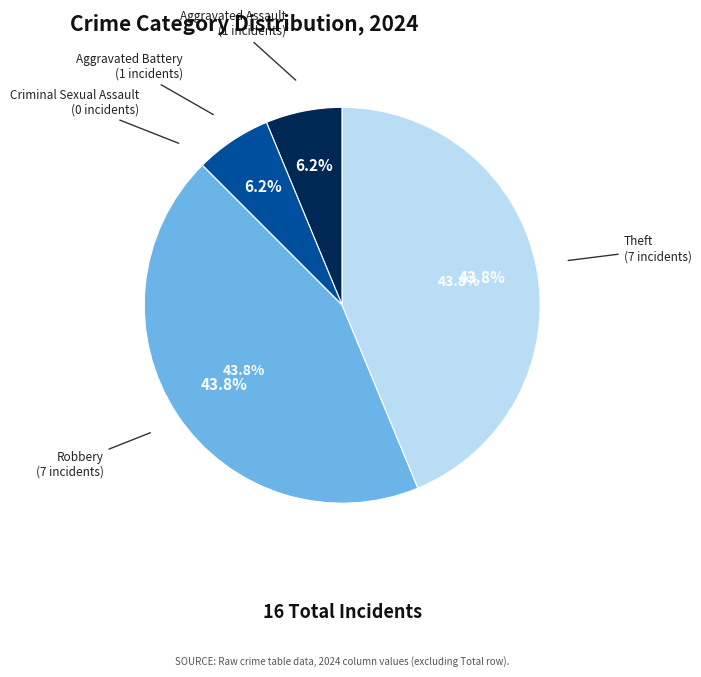

Which slice is the largest?

Robbery